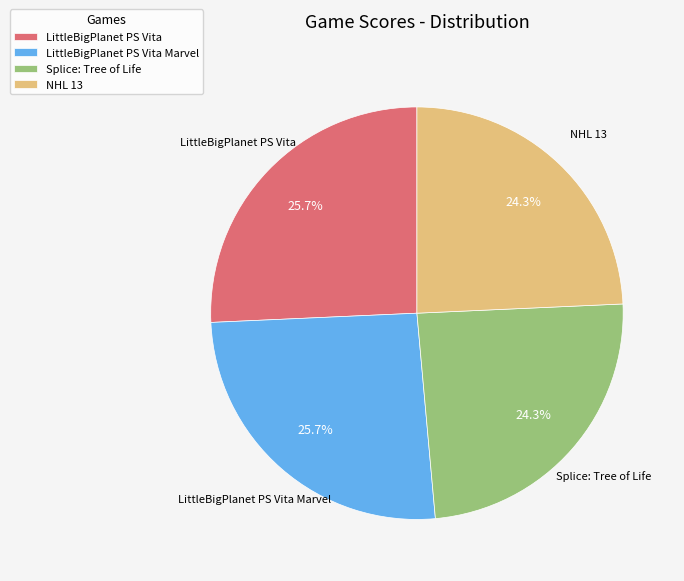

What percentage is NOT represented by Splice: Tree of Life?

75.7%